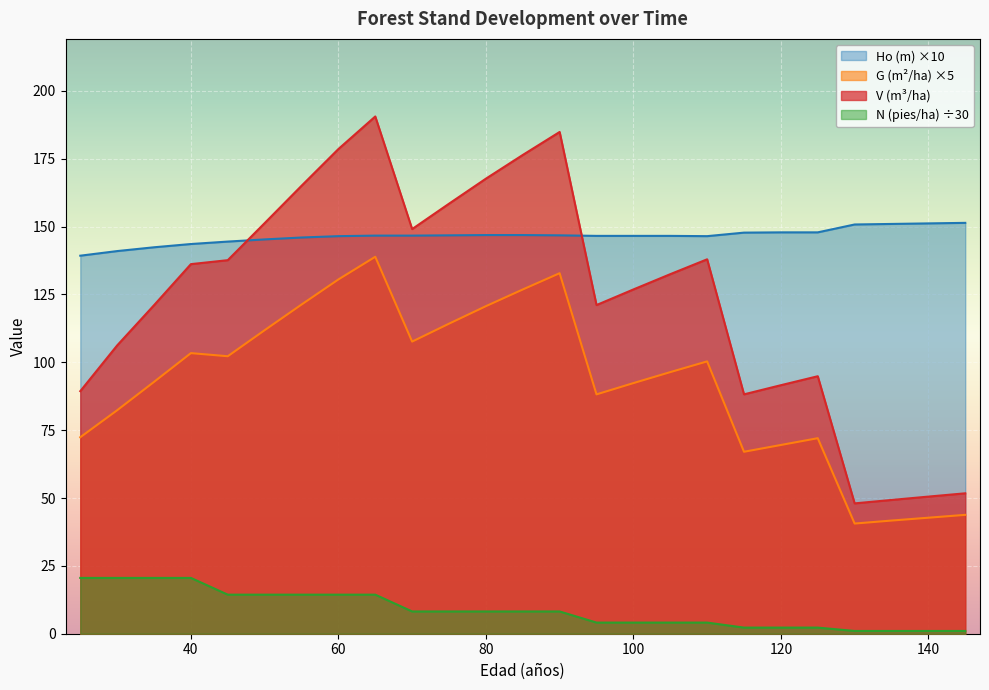

True or false: V (m3/ha) before and N (pies/ha) before intersect in this chart.

False